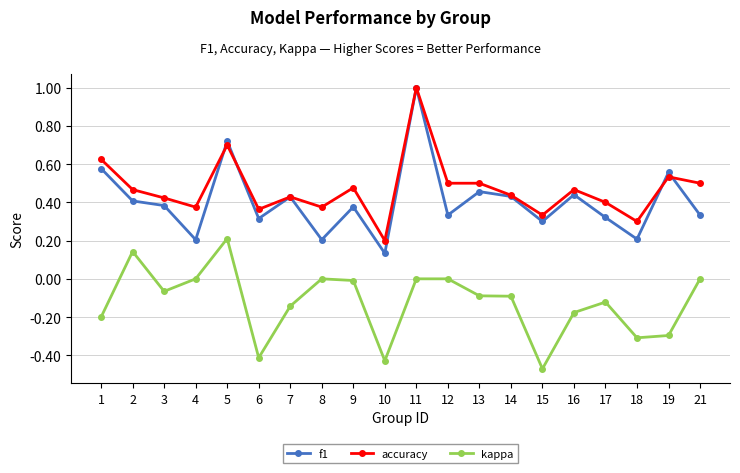

Where is the first local maximum for accuracy?

5